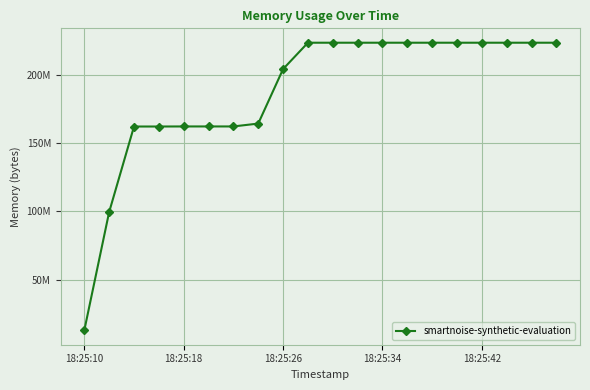

Is this an area chart (filled region under the line)?

No